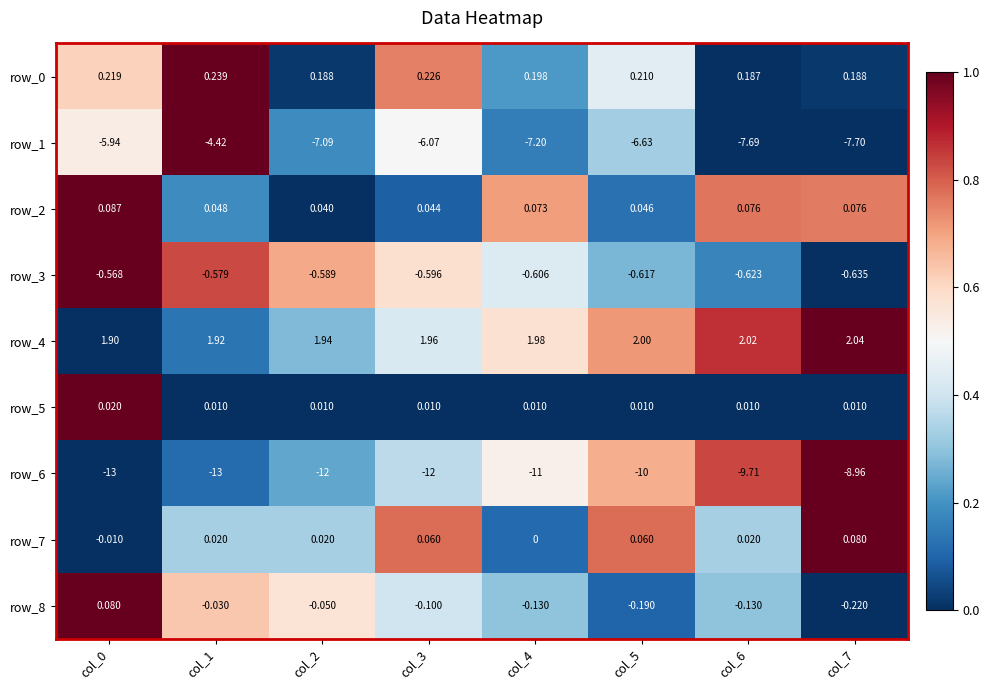

How many distinct data groups are displayed?

9